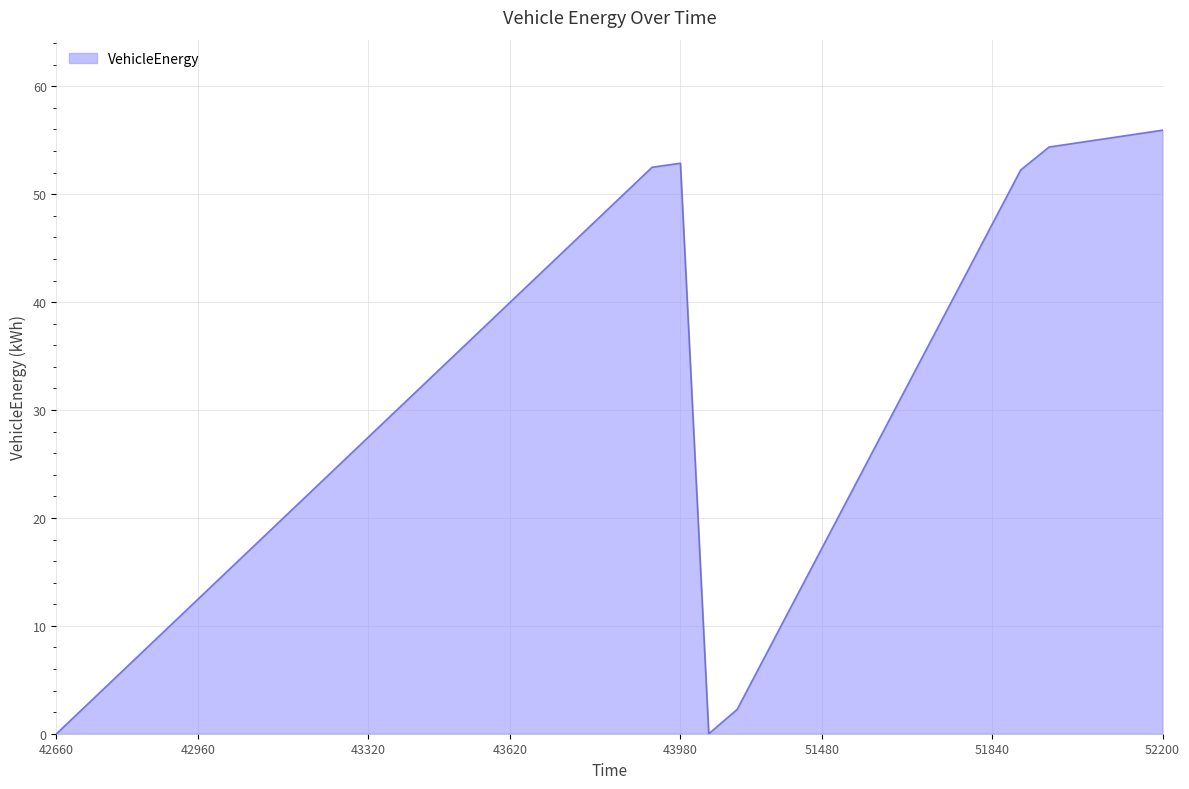

What is the maximum value shown in the chart?

55.9